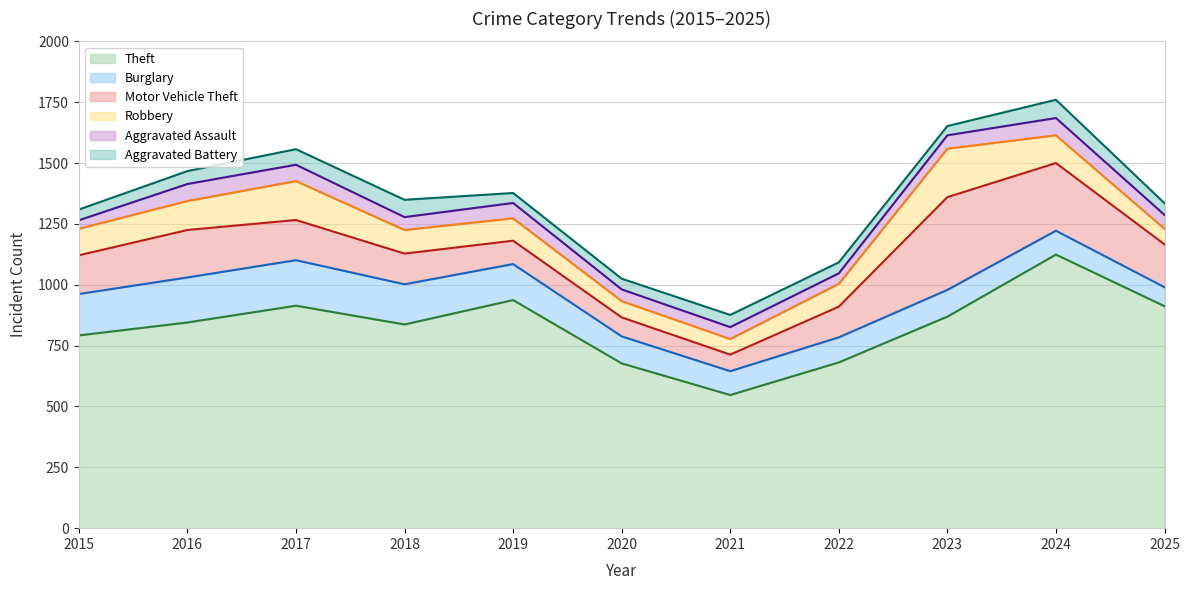

True or false: Burglary and Robbery cross at least once.

True